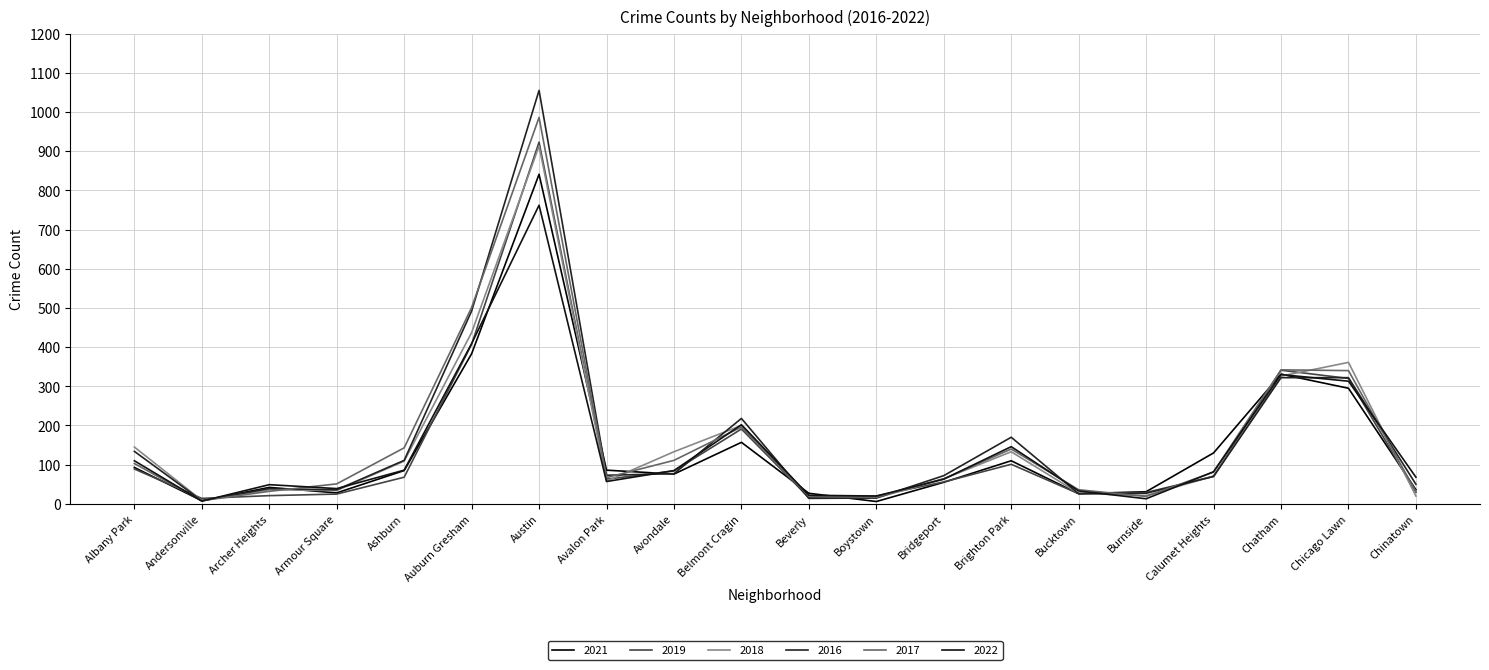

True or false: 2021 has a value of 51 at Burnside.

False